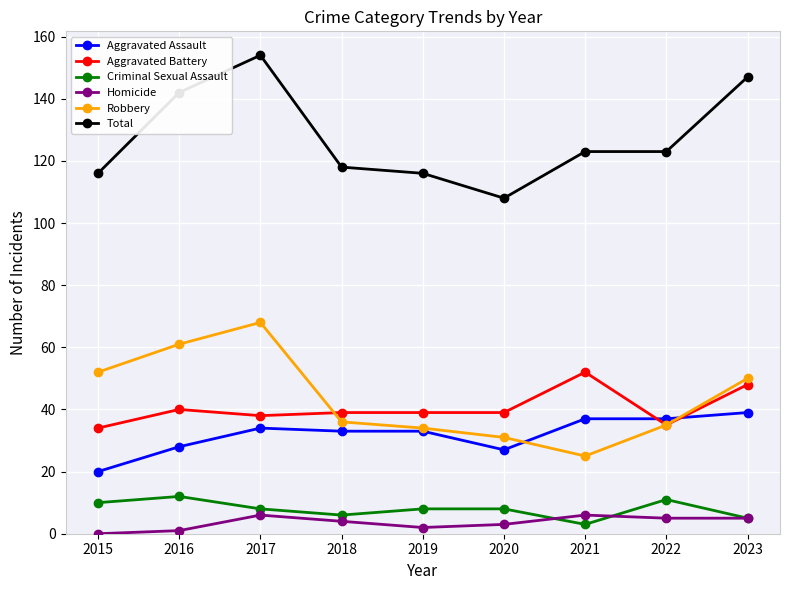

Reading left to right, what are all the values shown in this chart?

Aggravated Assault: 20	28	34	33	33	27	37	37	39
Aggravated Battery: 34	40	38	39	39	39	52	35	48
Criminal Sexual Assault: 10	12	8	6	8	8	3	11	5
Homicide: 0	1	6	4	2	3	6	5	5
Robbery: 52	61	68	36	34	31	25	35	50
Total: 116	142	154	118	116	108	123	123	147